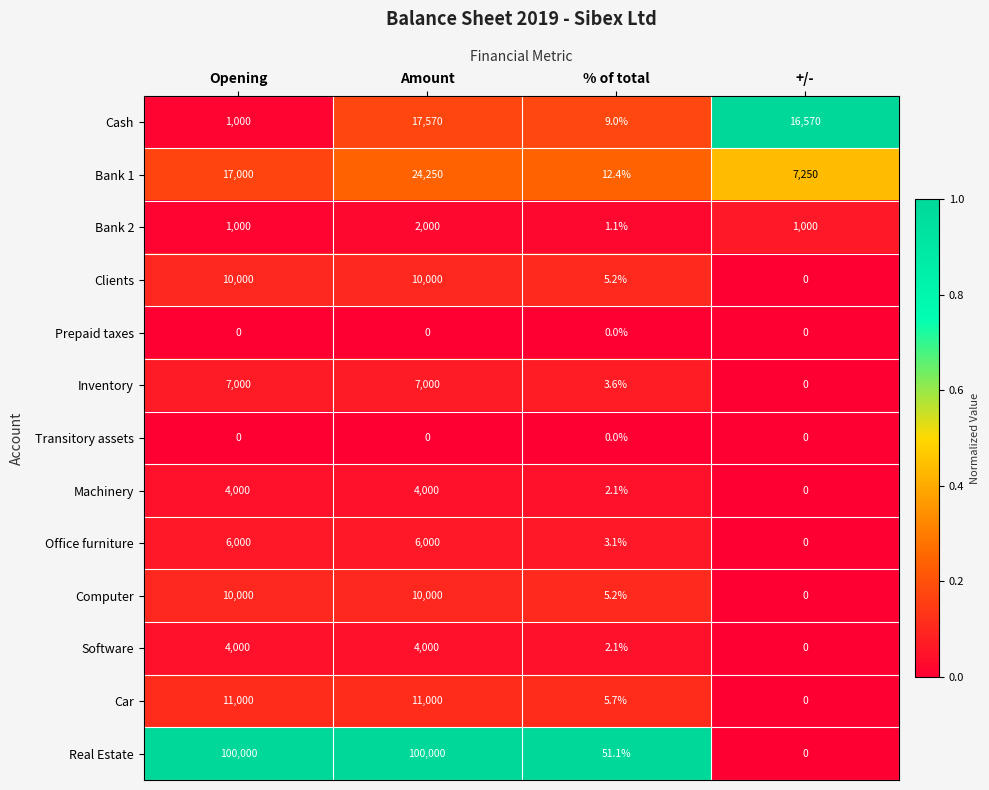

Which series has the largest total across all categories?

Real Estate